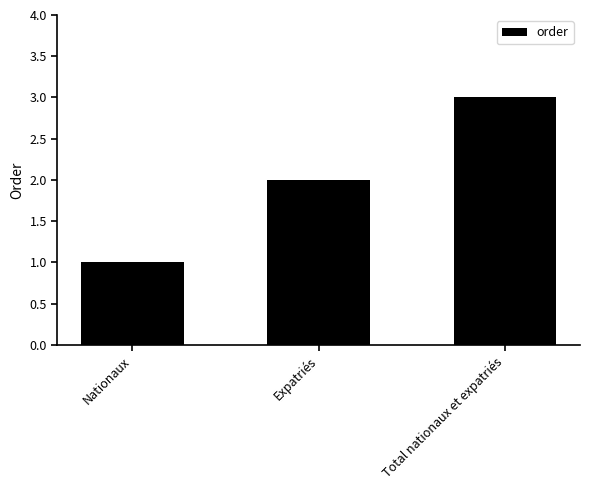

What is the smallest value displayed?

1